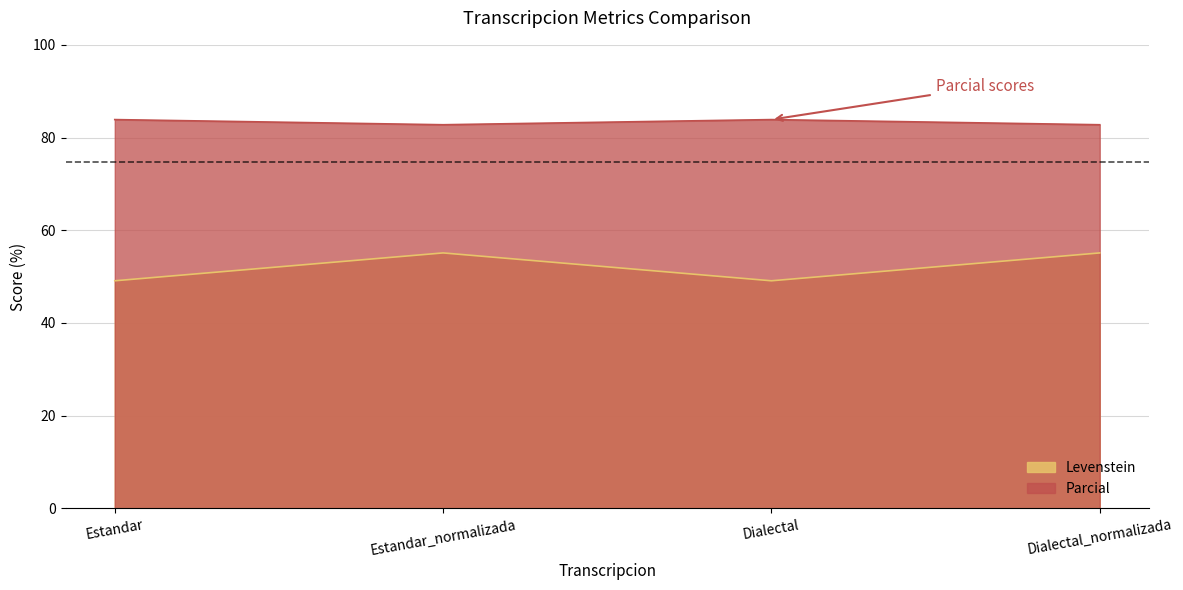

What position from the left is Dialectal?

3